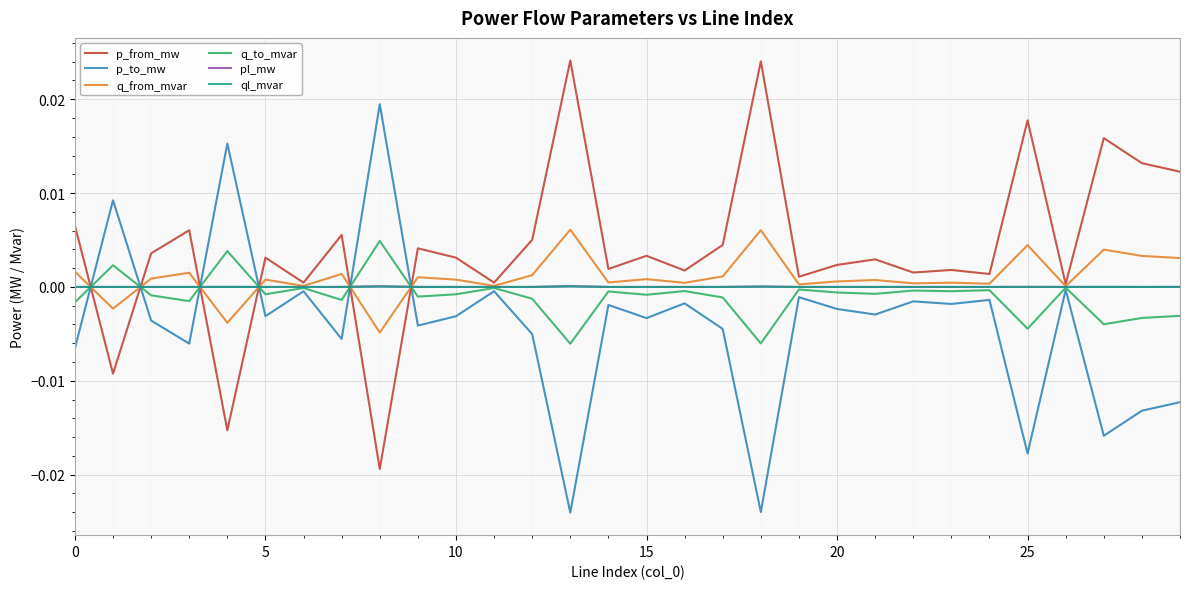

Which series ends up on top after the final intersection of q_to_mvar and q_from_mvar?

q_from_mvar